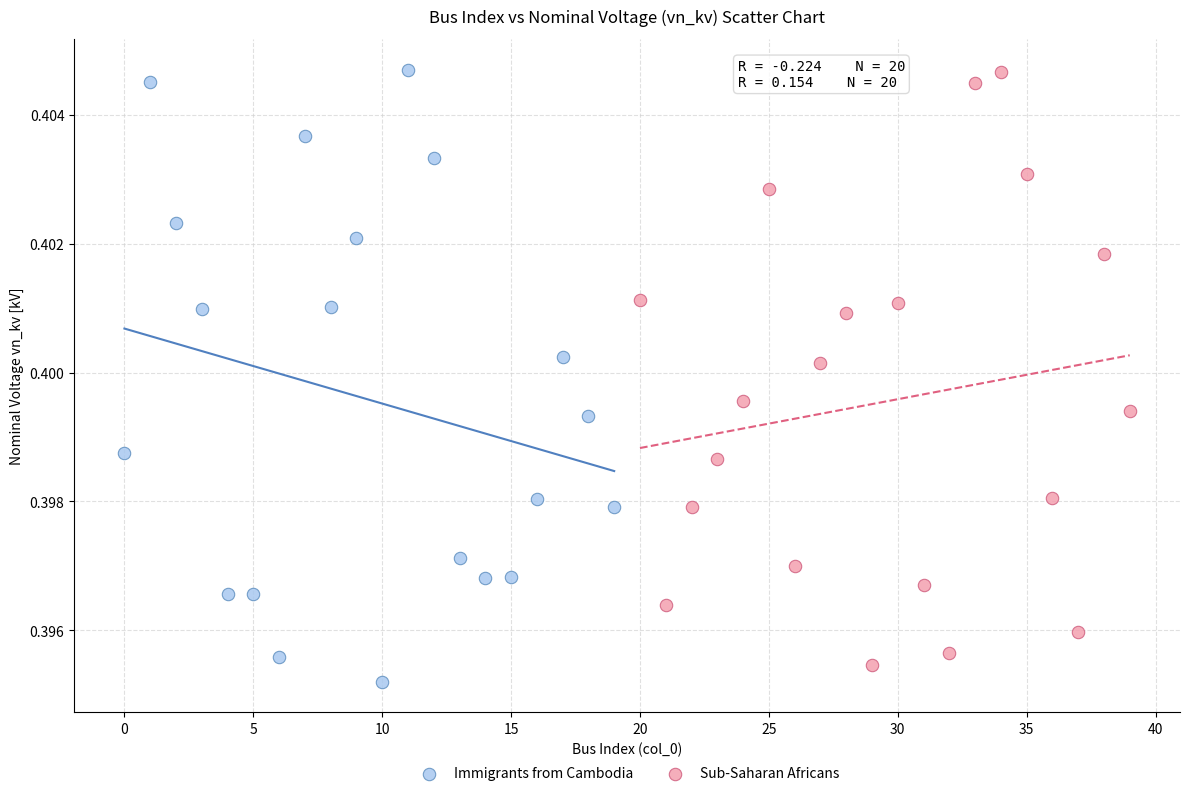

What are all the series names shown in the legend?

Immigrants from Cambodia, Sub-Saharan Africans